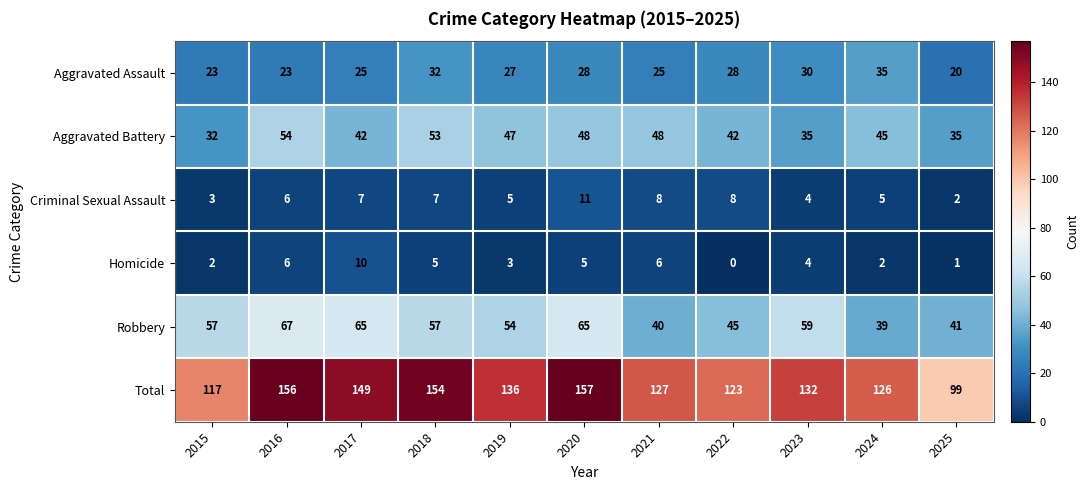

What is the difference between the maximum and minimum values in the Criminal Sexual Assault series?

9